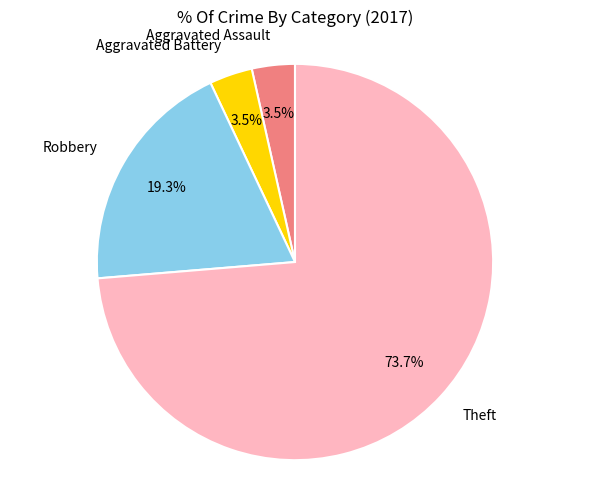

To the nearest percent, what percentage of the pie is Robbery?

19%